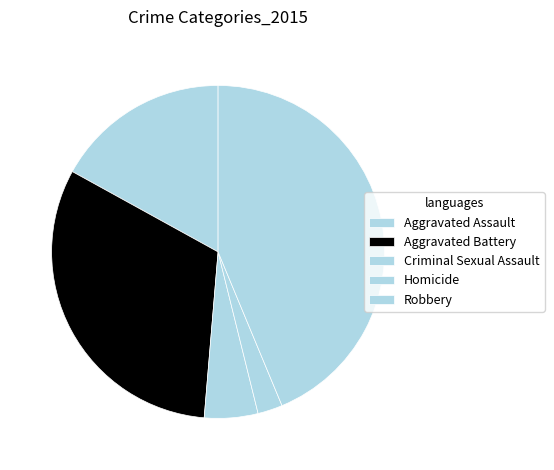

To the nearest percent, what is the difference between the largest and smallest slice percentages?

41%